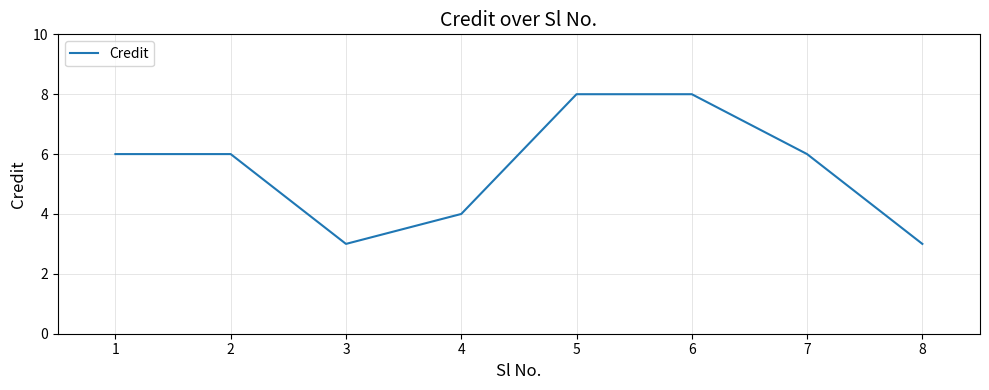

At which category does the data reach its first local valley?

3